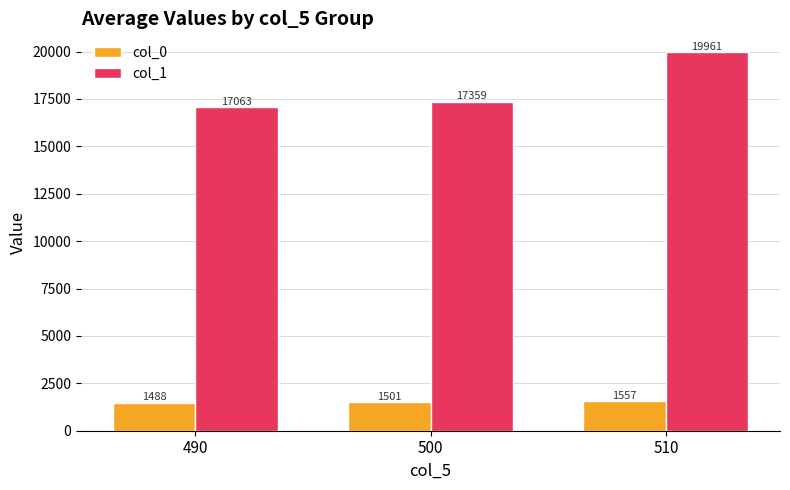

What is the sum of the col_1 values at 510 and 490?

37023.7